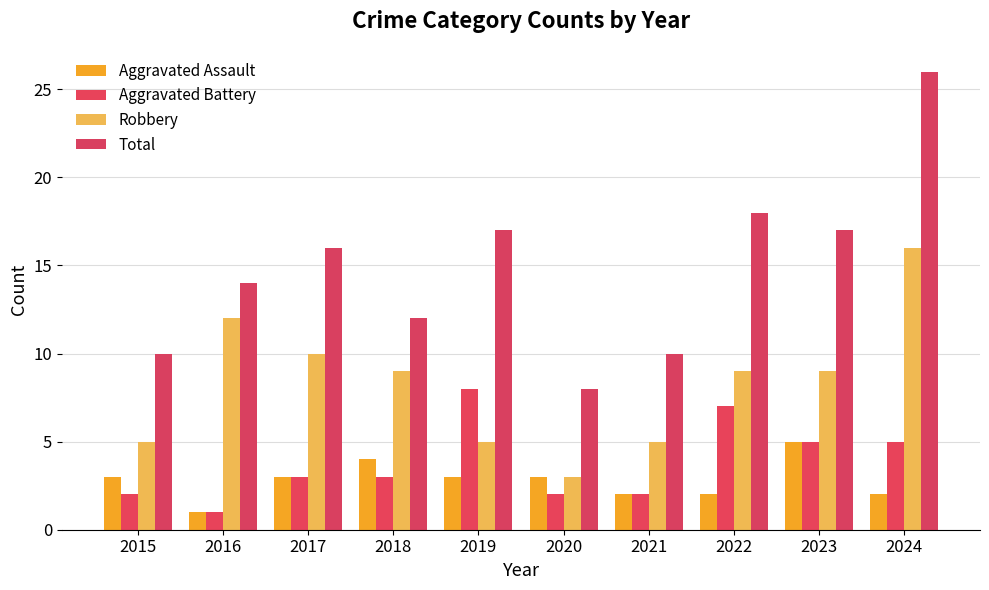

Where is Aggravated Assault nearest to the value 3?

2015